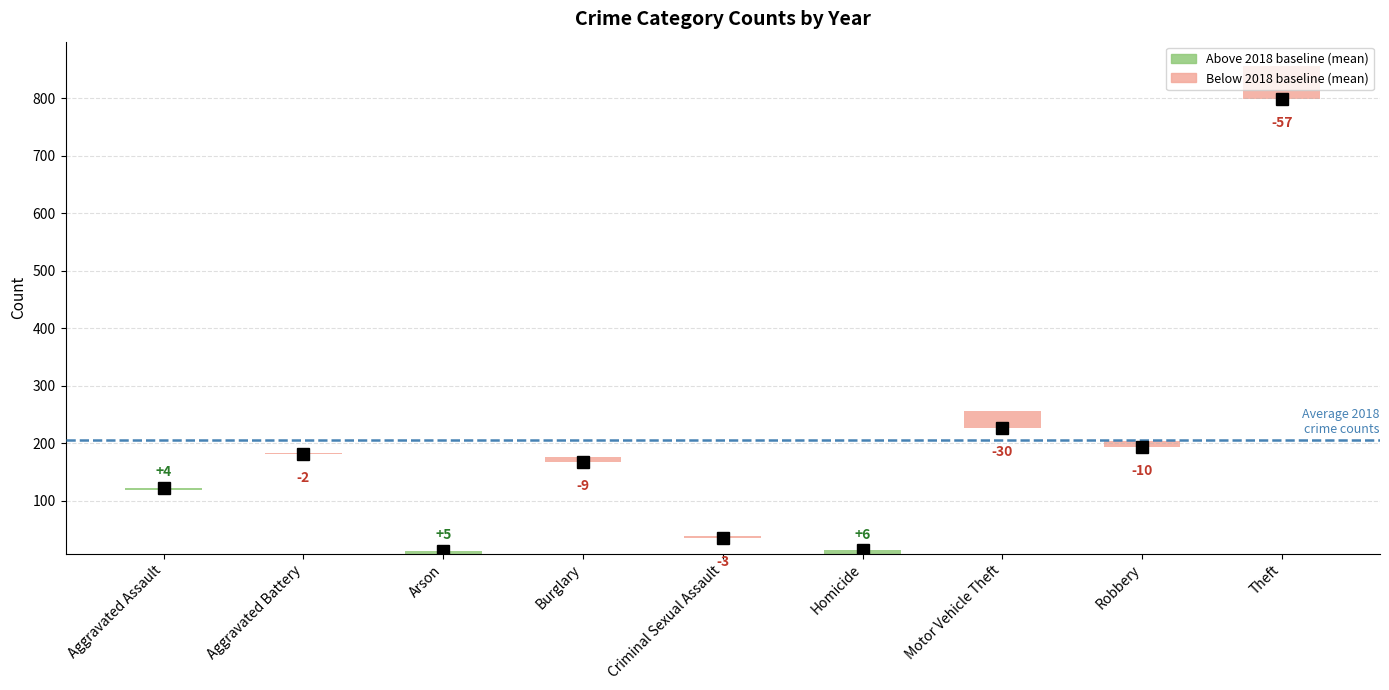

Reading left to right, what are all the values shown in this chart?

2015: Aggravated Assault=95	Aggravated Battery=154	Arson=15	Burglary=178	Criminal Sexual Assault=31	Homicide=13	Motor Vehicle Theft=211	Robbery=212	Theft=774
2016: Aggravated Assault=146	Aggravated Battery=196	Arson=25	Burglary=201	Criminal Sexual Assault=39	Homicide=18	Motor Vehicle Theft=245	Robbery=247	Theft=858
2017: Aggravated Assault=131	Aggravated Battery=191	Arson=12	Burglary=189	Criminal Sexual Assault=39	Homicide=8	Motor Vehicle Theft=247	Robbery=224	Theft=916
2018: Aggravated Assault=119	Aggravated Battery=183	Arson=8	Burglary=176	Criminal Sexual Assault=38	Homicide=8	Motor Vehicle Theft=256	Robbery=204	Theft=856
2019: Aggravated Assault=113	Aggravated Battery=182	Arson=6	Burglary=143	Criminal Sexual Assault=37	Homicide=14	Motor Vehicle Theft=216	Robbery=150	Theft=841
2020: Aggravated Assault=131	Aggravated Battery=180	Arson=12	Burglary=116	Criminal Sexual Assault=28	Homicide=22	Motor Vehicle Theft=184	Robbery=124	Theft=551